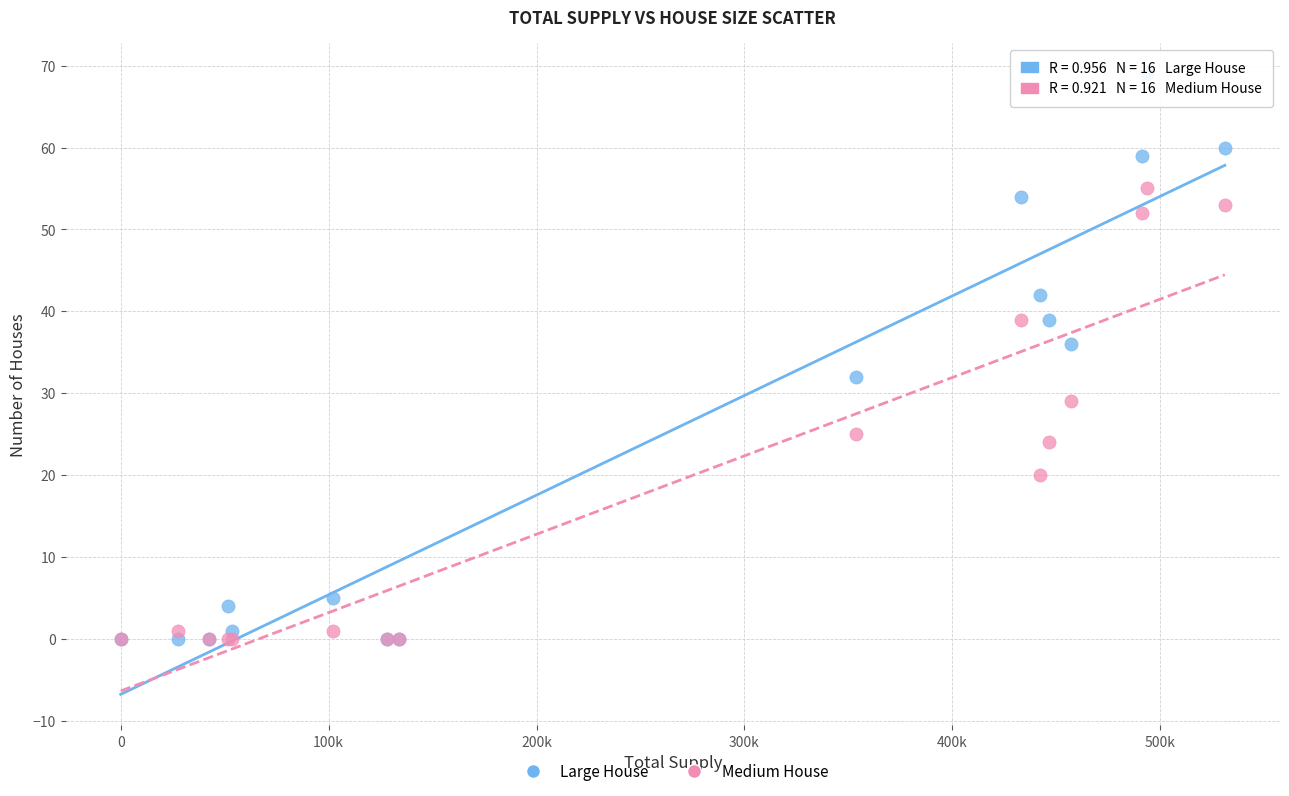

Which series has the widest spread of Y values?

Large House